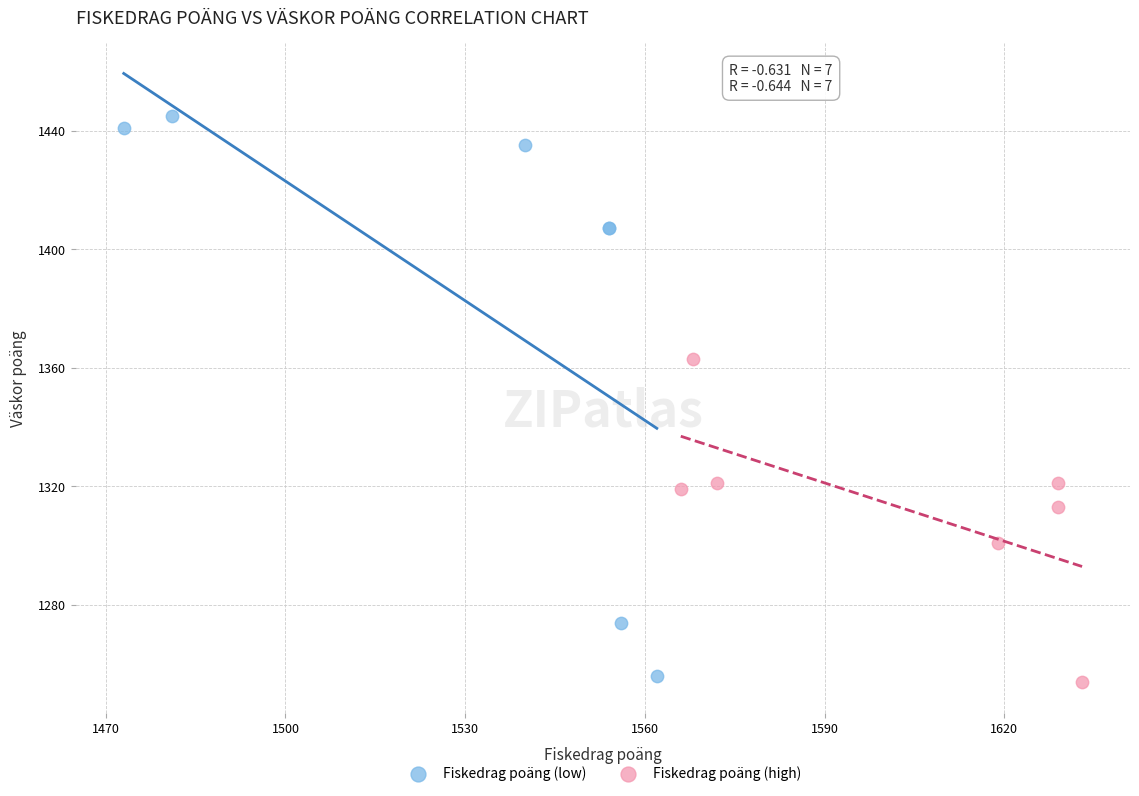

What are all the series names shown in the legend?

Fiskedrag poäng (low), Fiskedrag poäng (high)